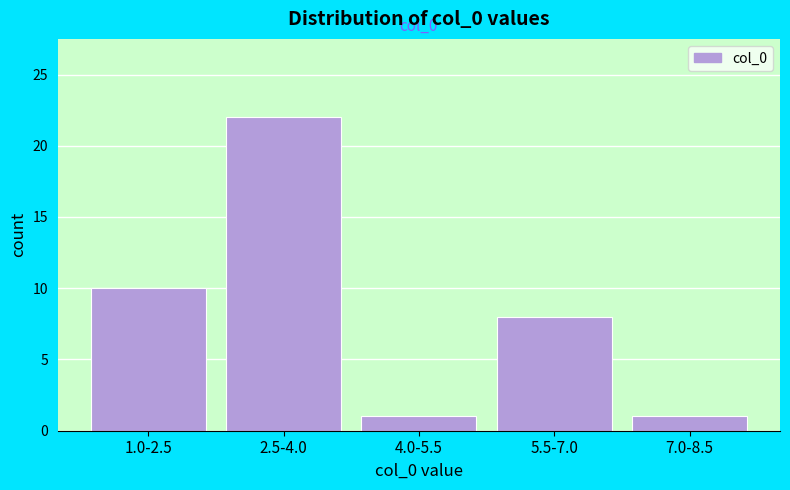

Reading right to left, extract all data points from this chart.

7.0-8.5=1	5.5-7.0=8	4.0-5.5=1	2.5-4.0=22	1.0-2.5=10